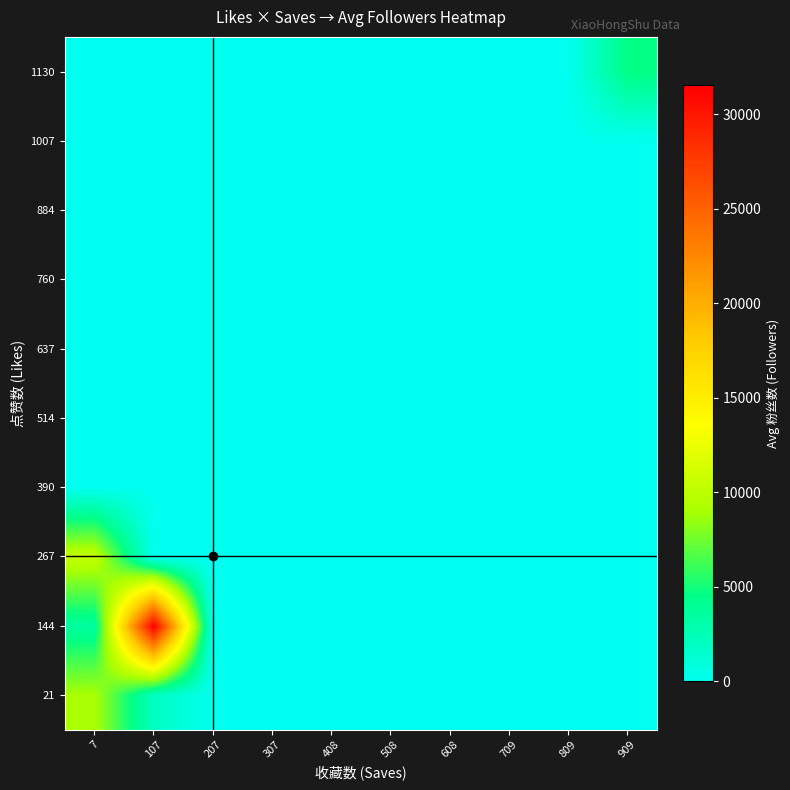

Between 7 and 207, which is larger?

7